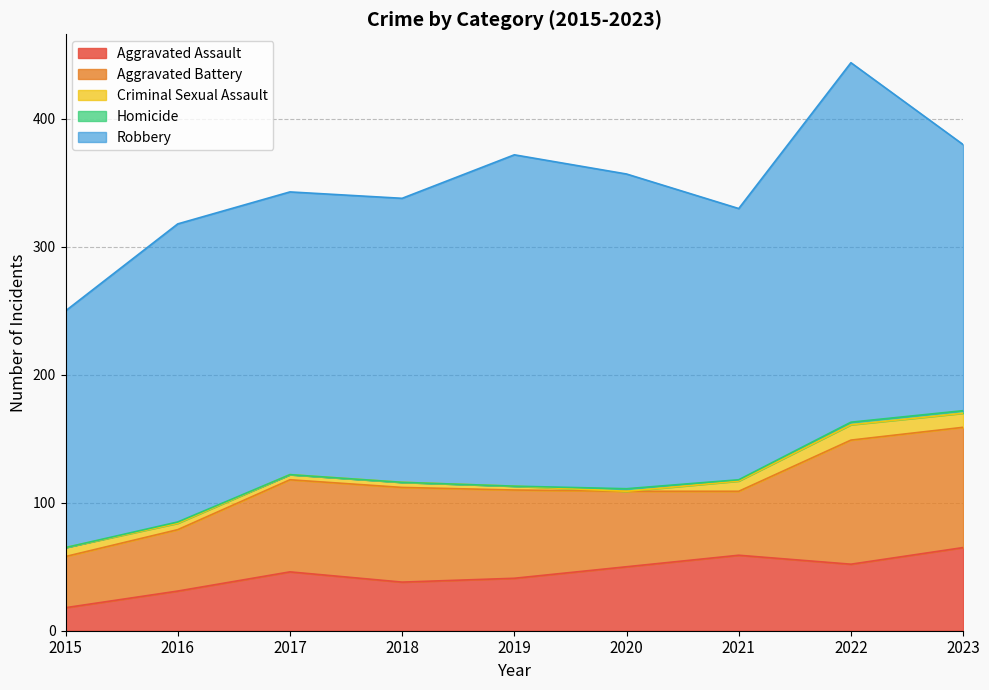

What is the difference between the Aggravated Battery values at 2020 and 2023?

35